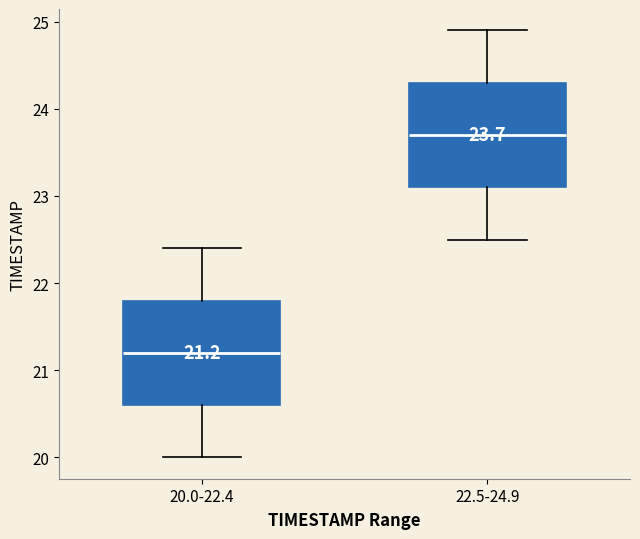

Which box has the lowest median line?

20.0-22.4